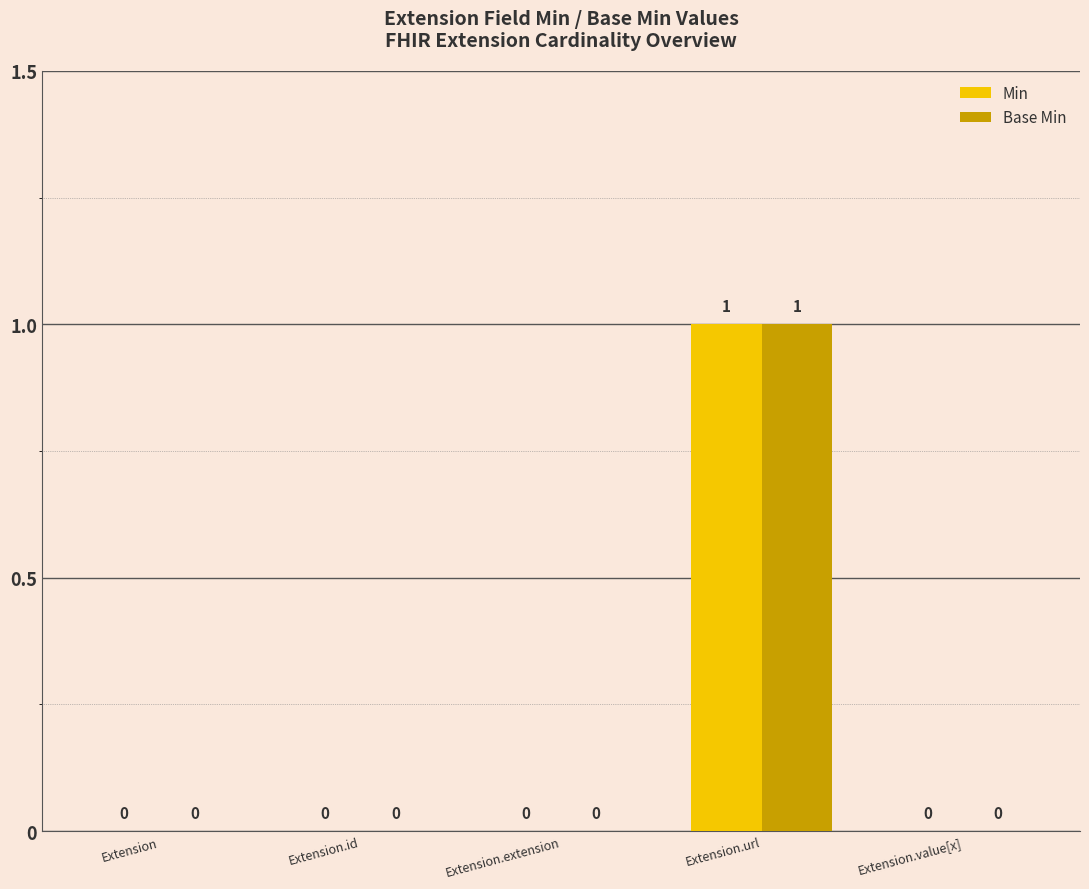

What is the sum of all Base Min values?

1